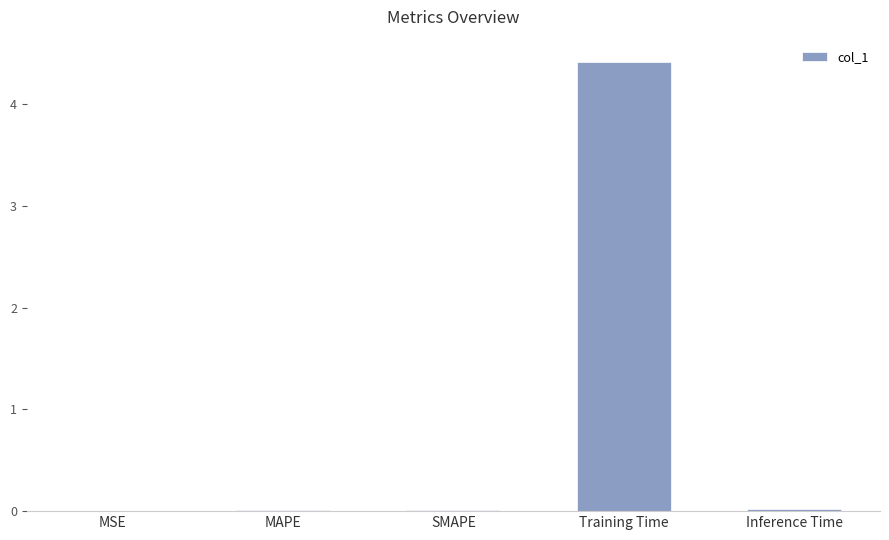

Are the bars horizontal?

No